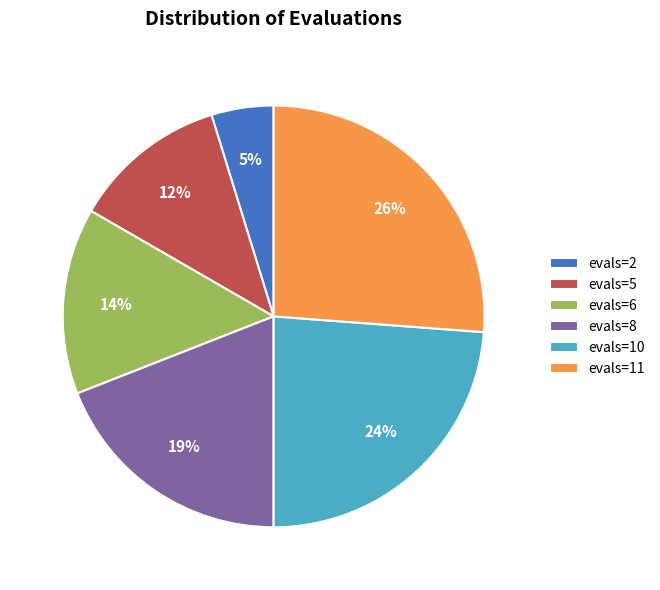

What is the ratio of the value at evals=10 to the value at evals=6?

1.7